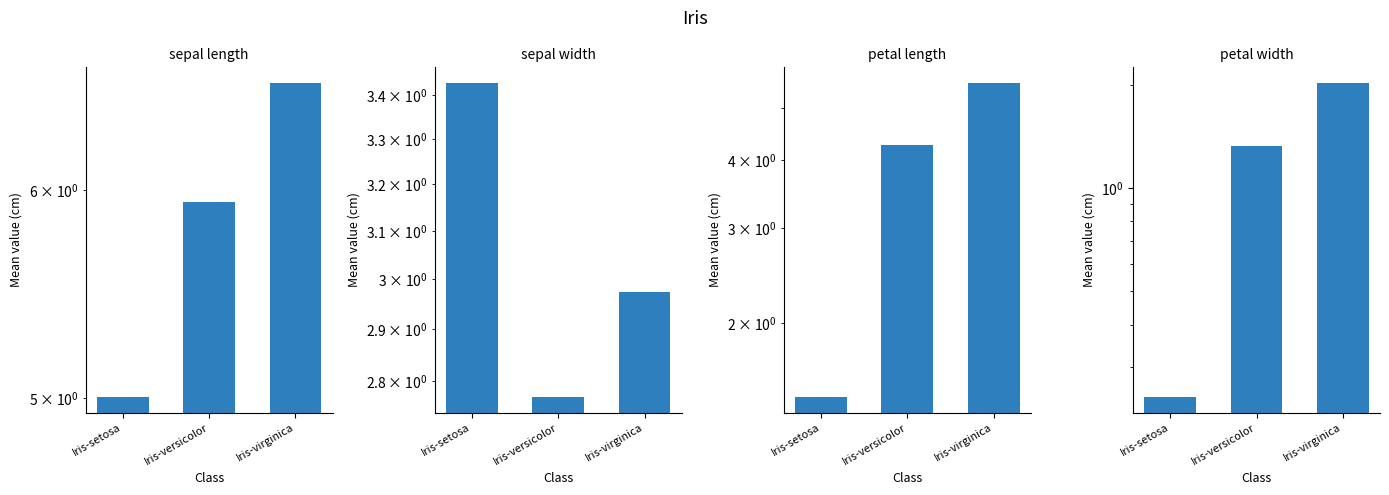

What is the total value across all series at Iris-virginica?

17.1